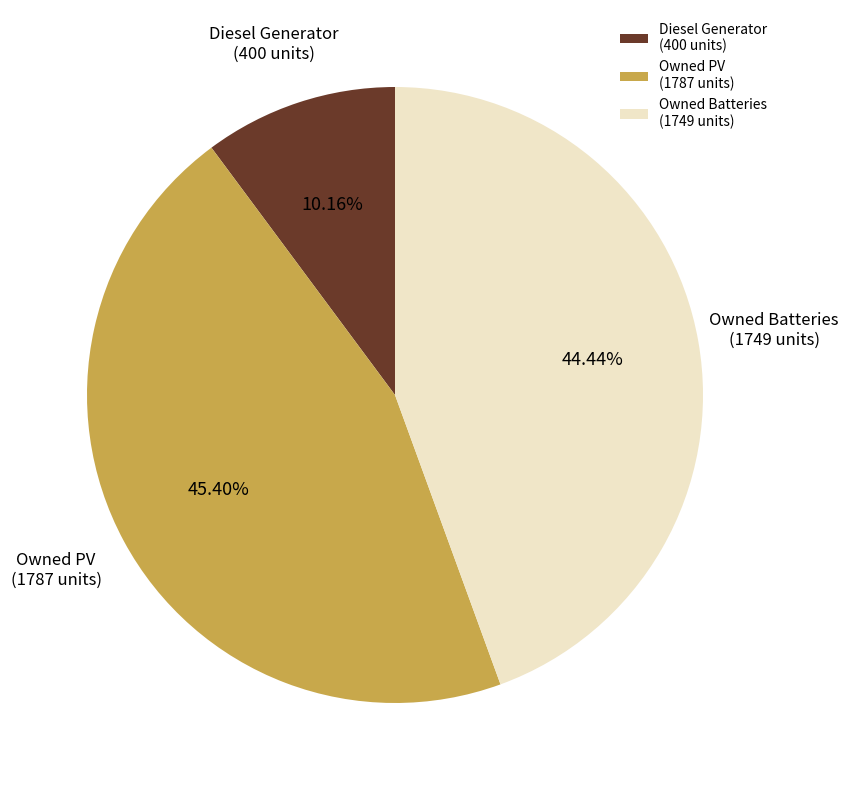

To the nearest percent, what portion does Diesel Generator represent?

10%